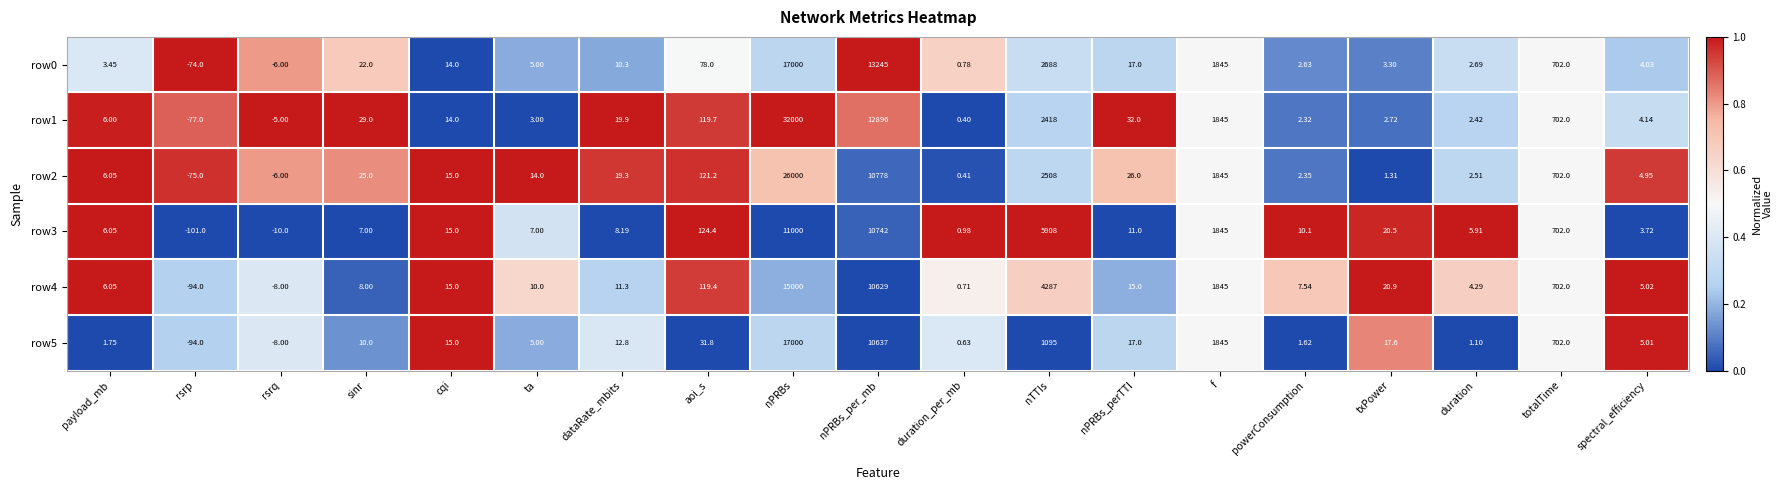

How many values in row2 are below zero?

2